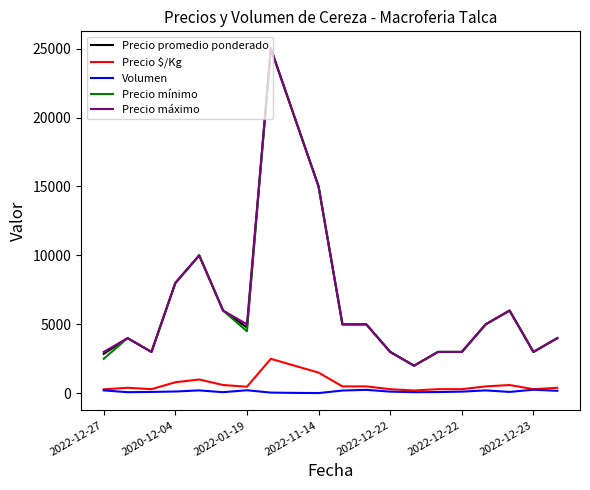

What is the highest value of the Precio promedio ponderado series?

25000